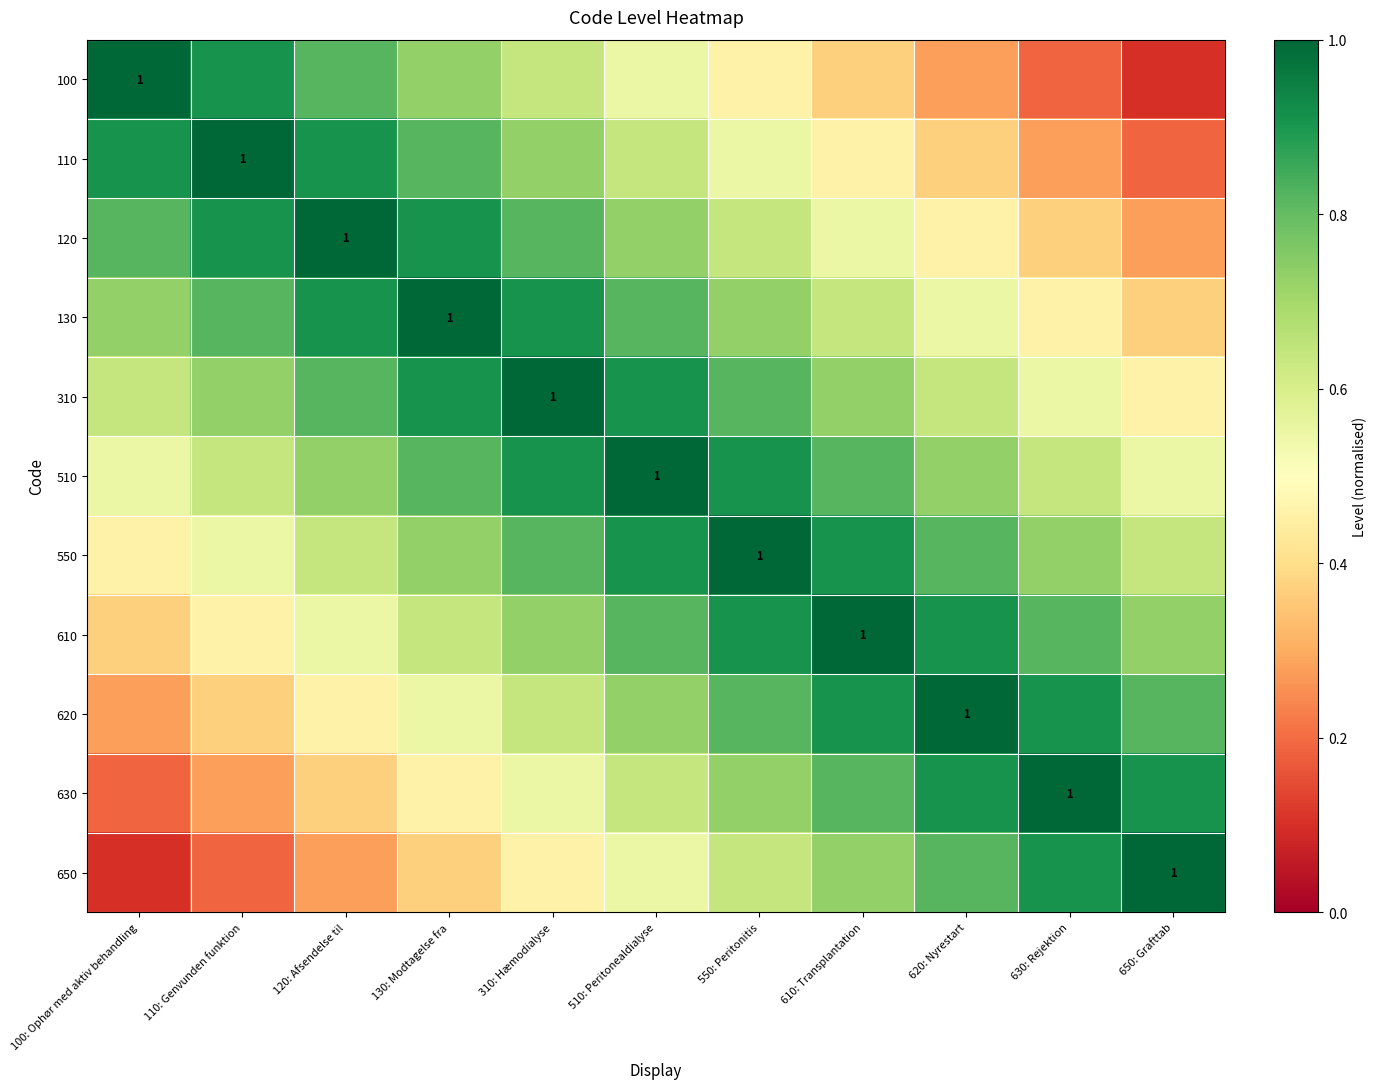

List the labels in order of 110 value, smallest first.

650: Grafttab, 630: Rejektion, 620: Nyrestart, 610: Transplantation, 550: Peritonitis, 510: Peritonealdialyse, 310: Hæmodialyse, 130: Modtagelse fra, 100: Ophør med aktiv behandling, 120: Afsendelse til, 110: Genvunden funktion